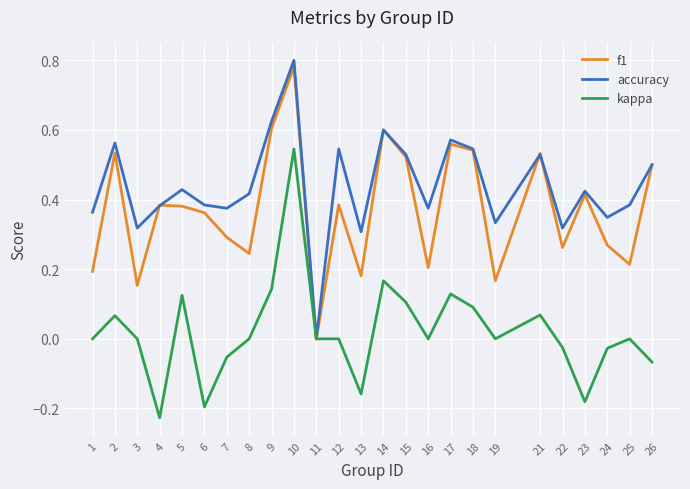

The f1 series shows 0.5 at 18. True or false?

True